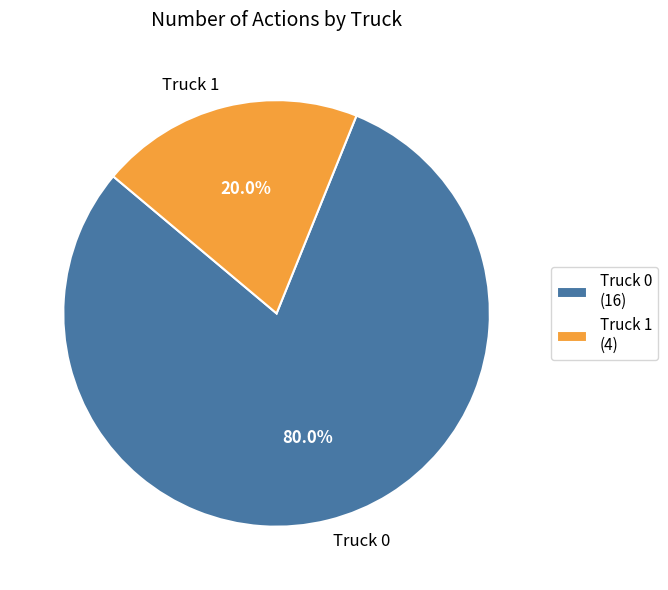

Between Truck 0 and Truck 1, which is larger?

Truck 0